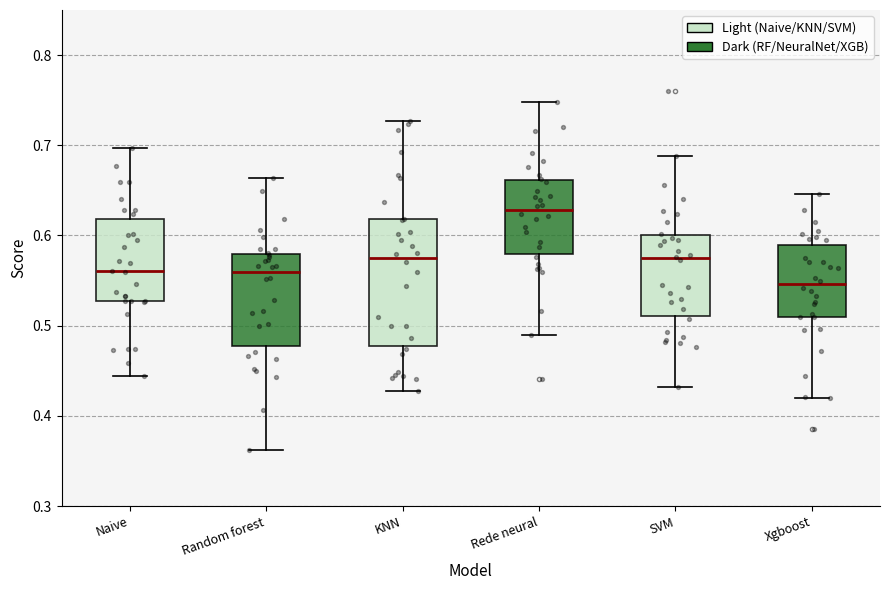

Where is the upper edge of the box for SVM on the y-axis? The values are not printed on the chart, so give them approximately, as read against the axis.

0.60